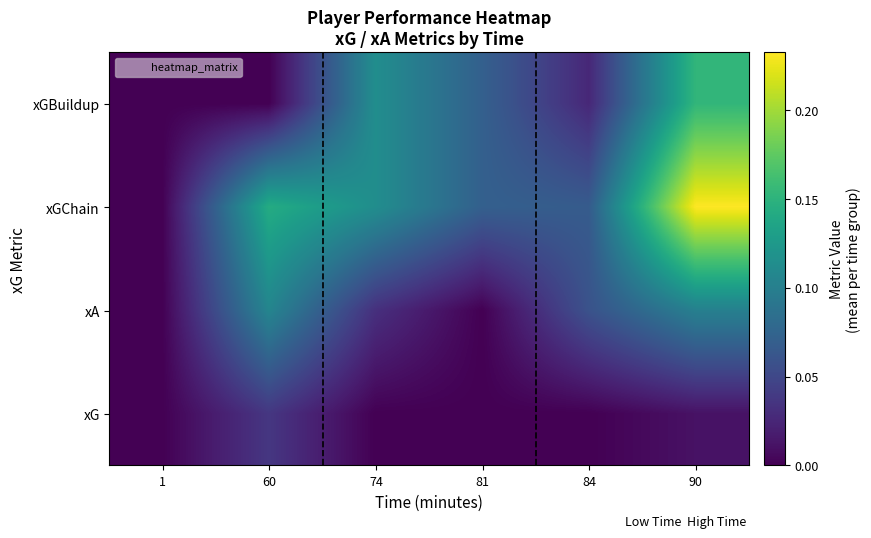

Reading left to right, what are all the values shown in this chart?

xG: 1=0.0	60=0.0	74=0.0	81=0.0	84=0.0	90=0.0
xA: 1=0.0	60=0.1	74=0.0	81=0.0	84=0.1	90=0.1
xGChain: 1=0.0	60=0.1	74=0.1	81=0.1	84=0.1	90=0.2
xGBuildup: 1=0.0	60=0.0	74=0.1	81=0.1	84=0.0	90=0.2